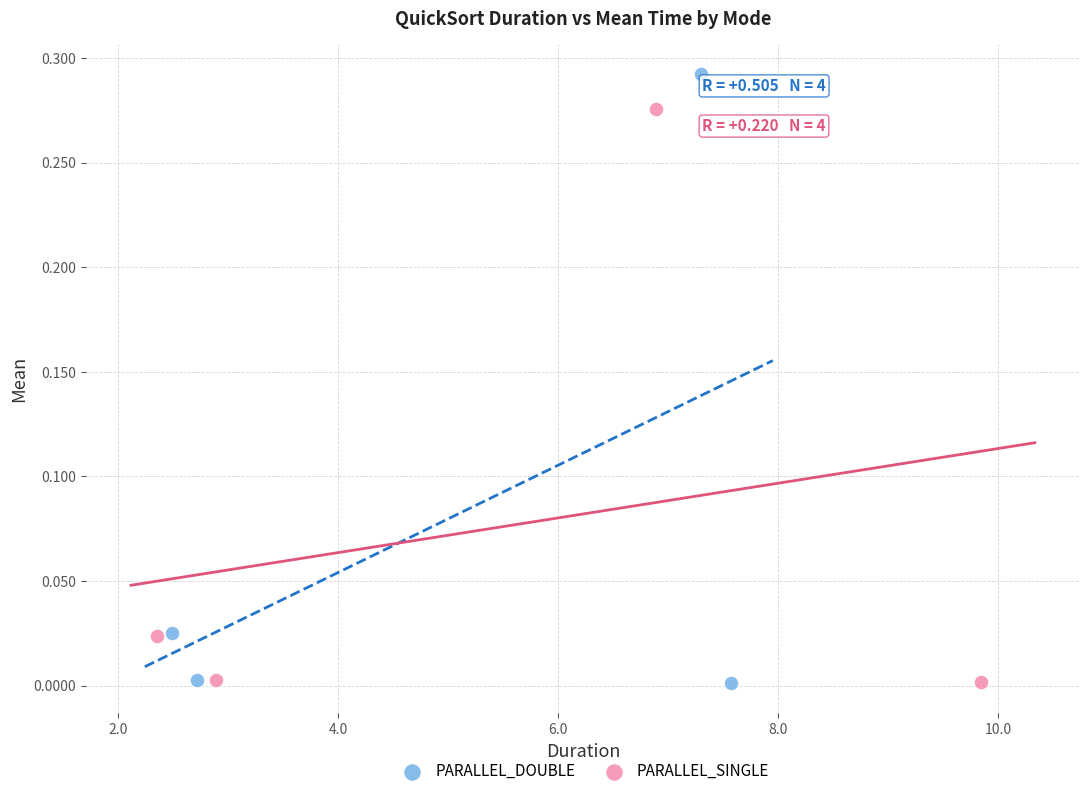

Which series has the largest Y range (max minus min)?

PARALLEL_DOUBLE